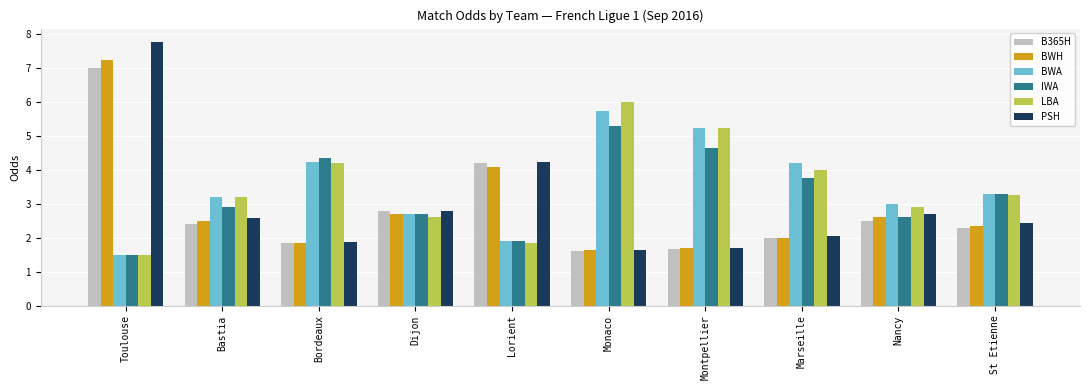

What position from the right is Montpellier?

4